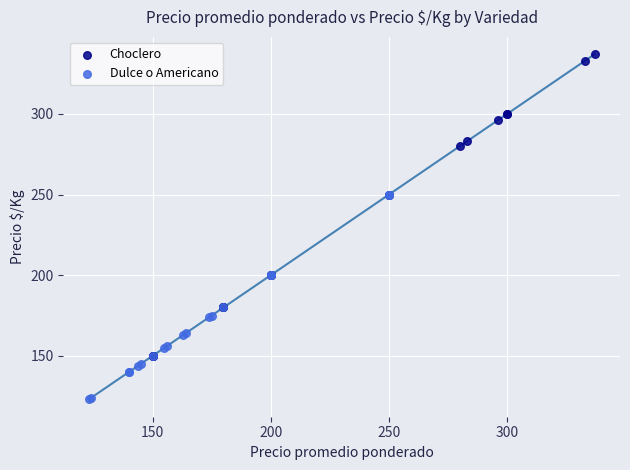

Which series has the widest spread of Y values?

Choclero